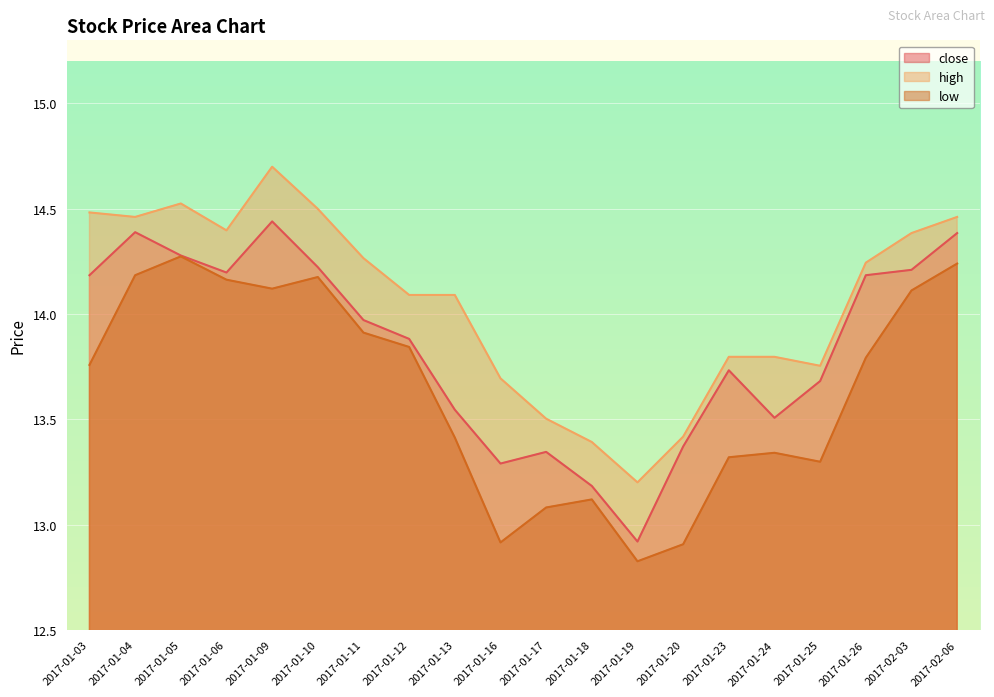

How many values in the close series exceed 13?

19